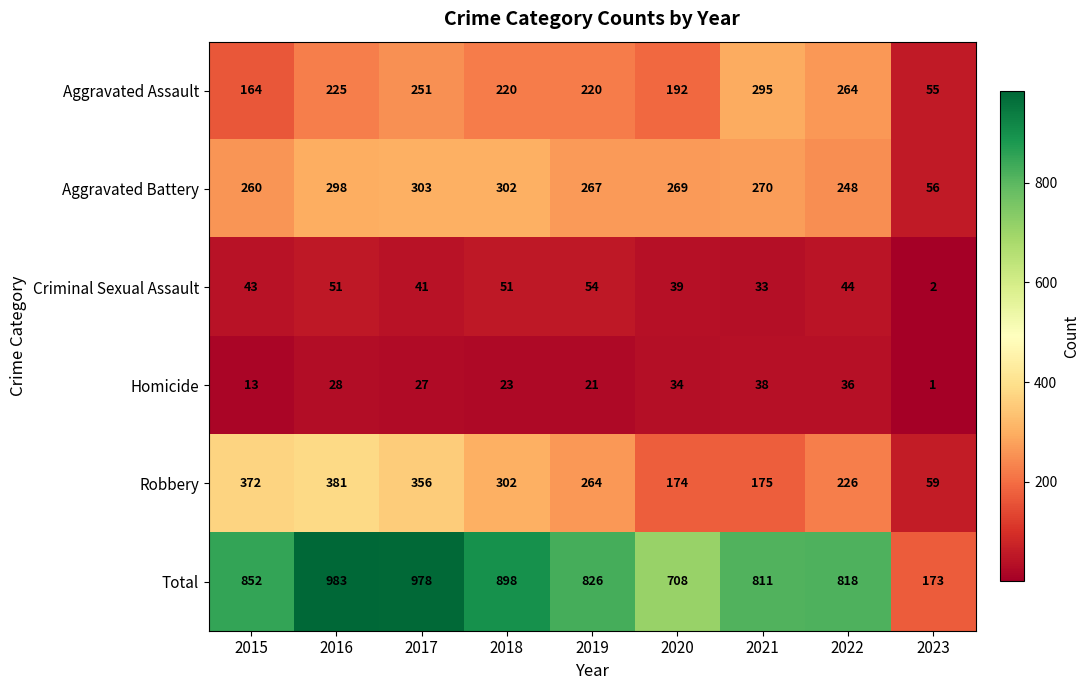

At how many categories does at least one series exceed 526?

8